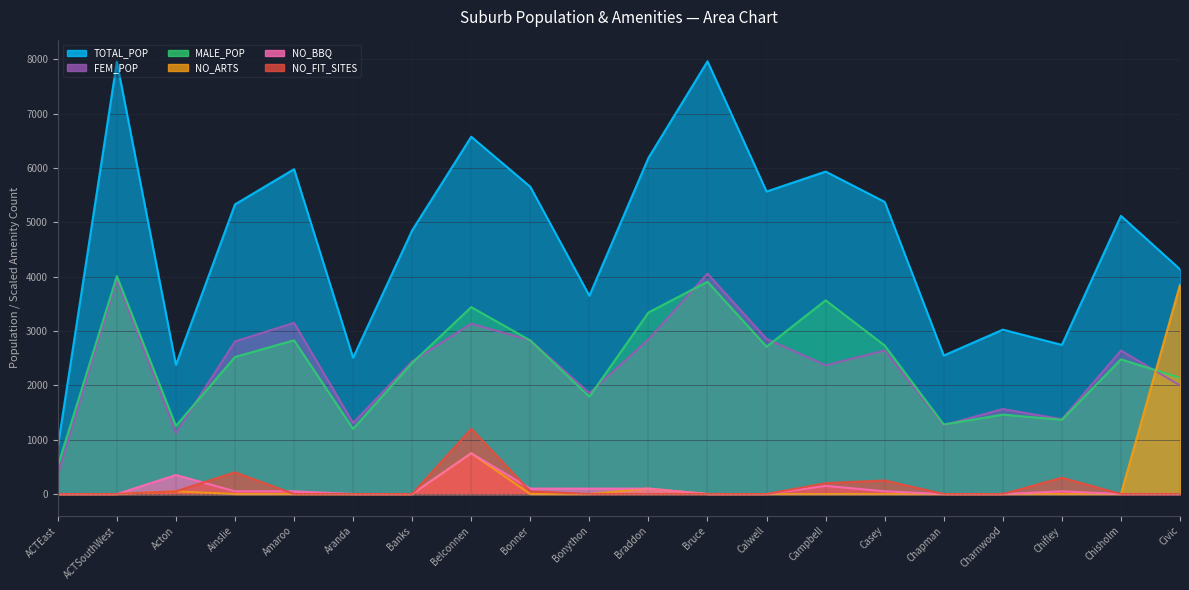

The NO_ARTS series shows 0 at Chisholm. True or false?

True